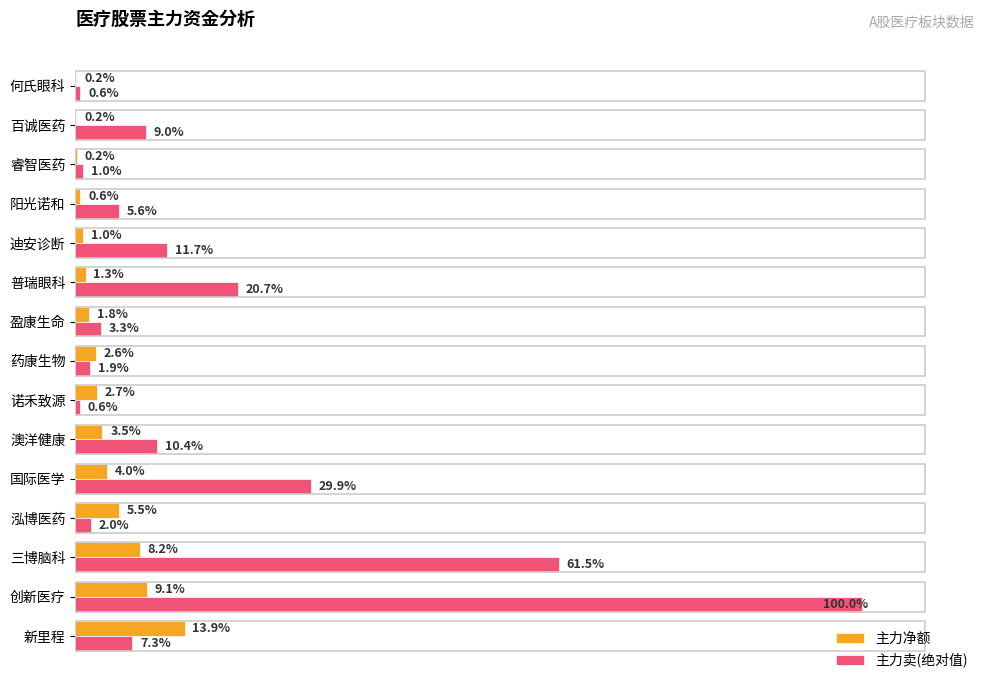

Which series has the largest total across all categories?

主力卖(绝对值)